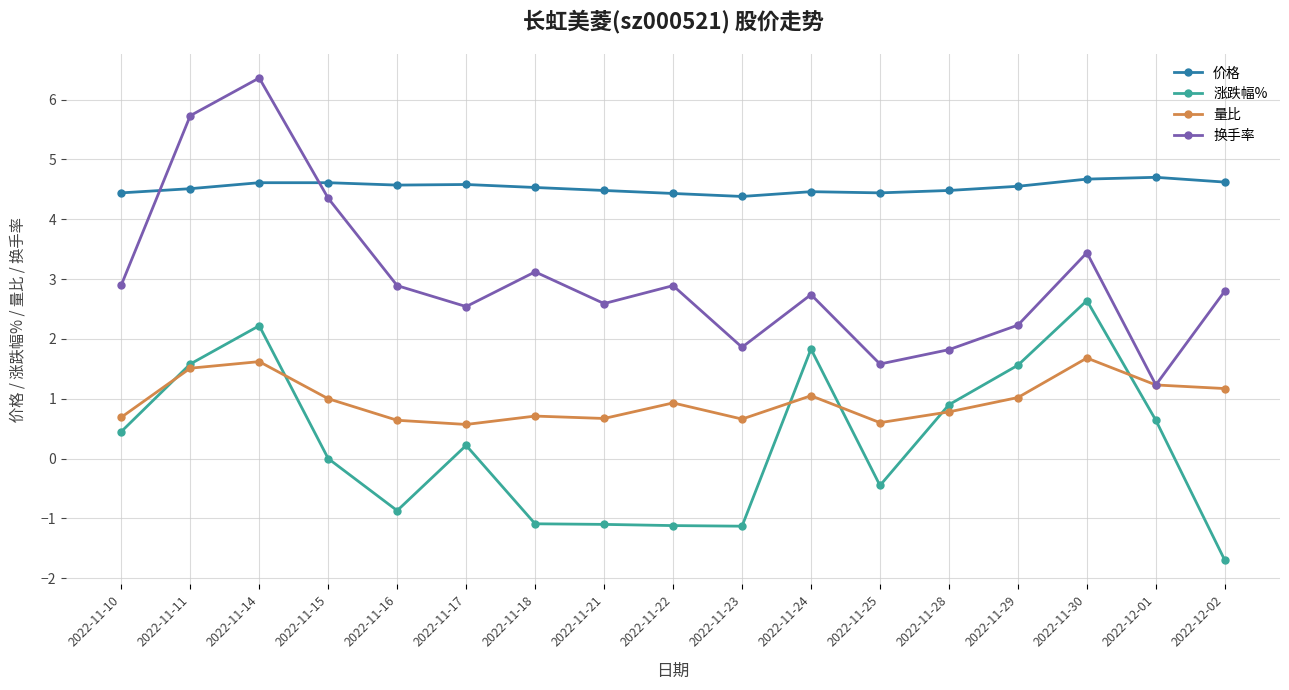

True or false: 价格 and 量比 cross at least once.

False